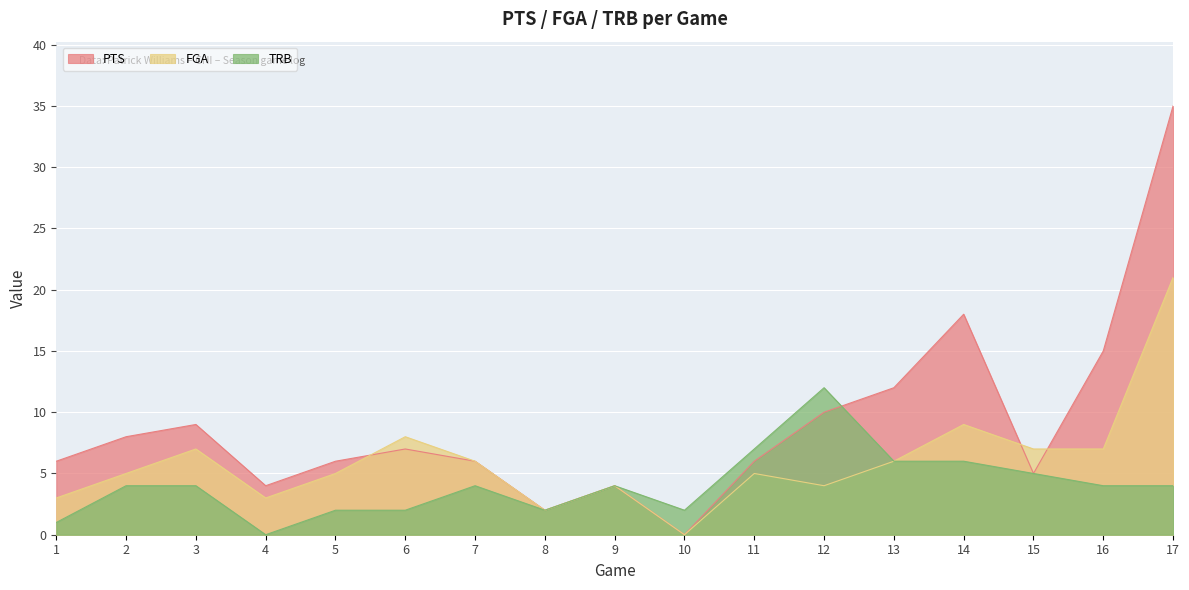

At which category does FGA reach its first local peak?

3